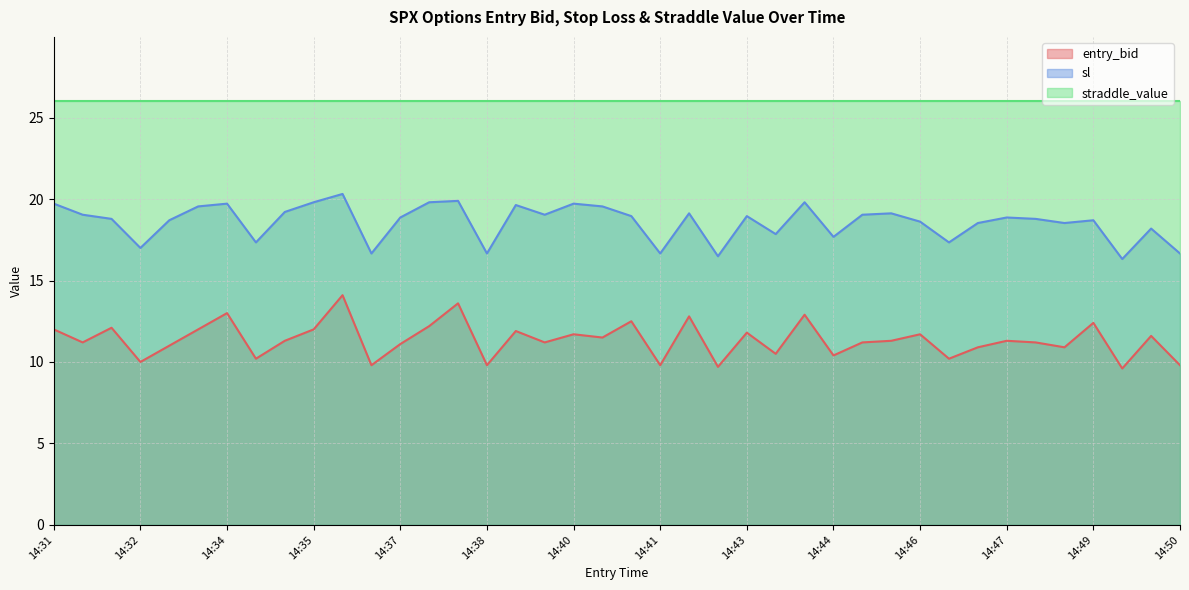

True or false: sl has a value of 19.7 at 14:31.

True